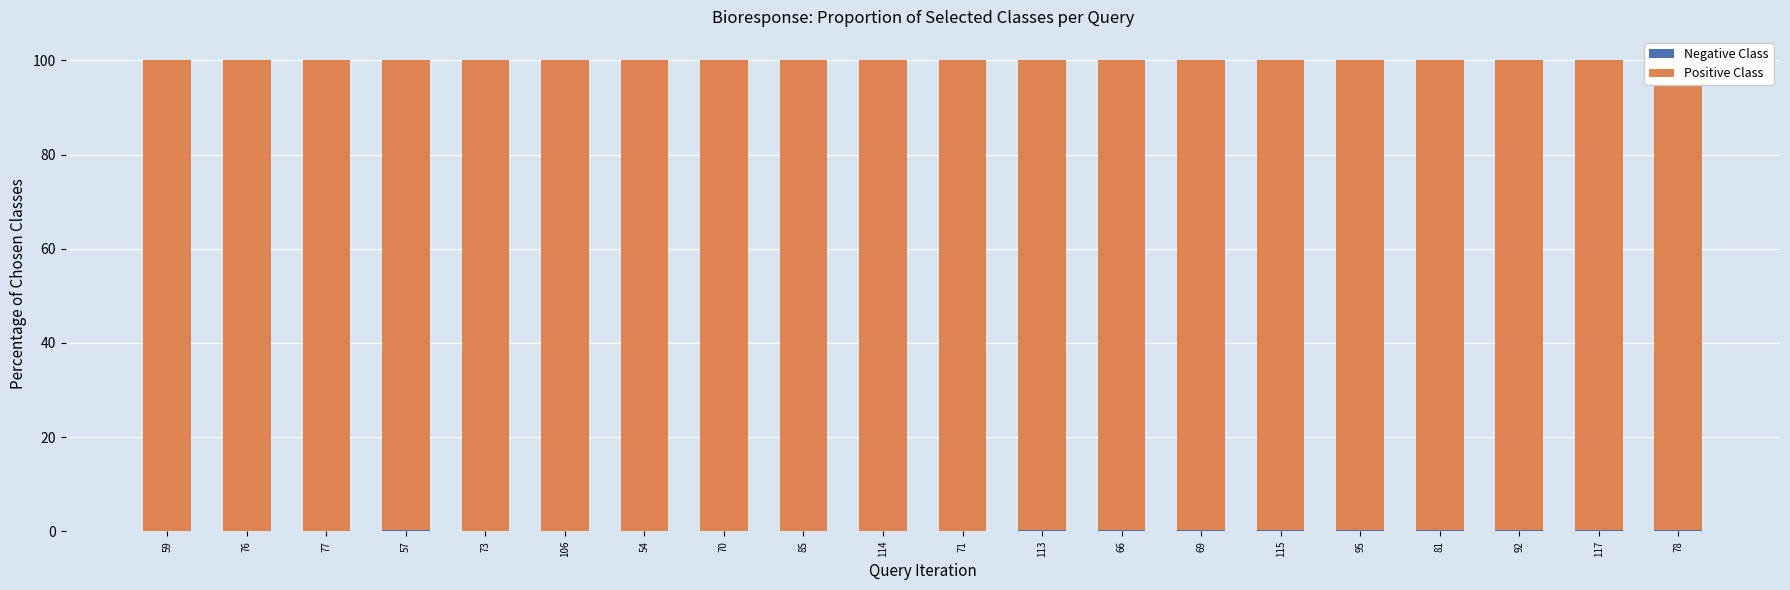

Count the number of data series in this chart.

2